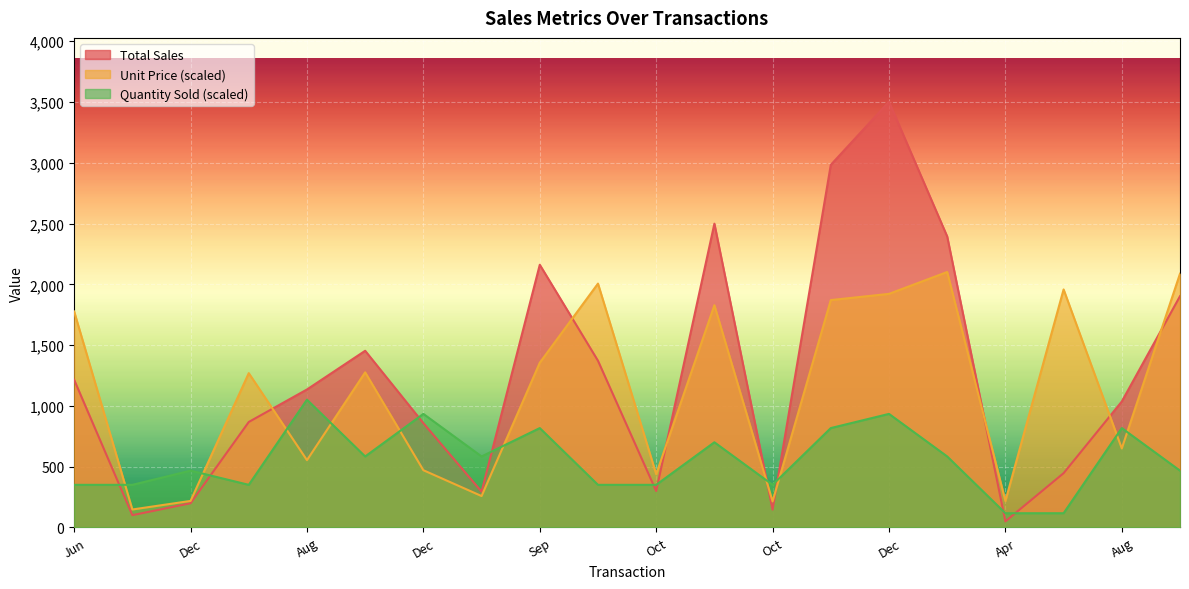

After their last crossing, which series has the higher values: Total Sales or Unit Price?

Unit Price